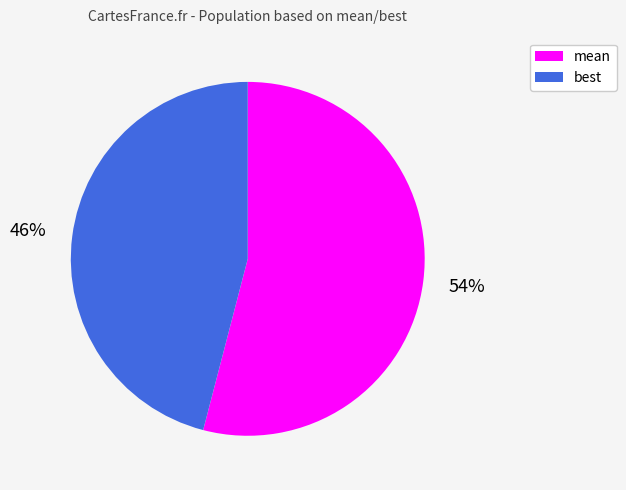

Between mean and best, which is larger?

mean